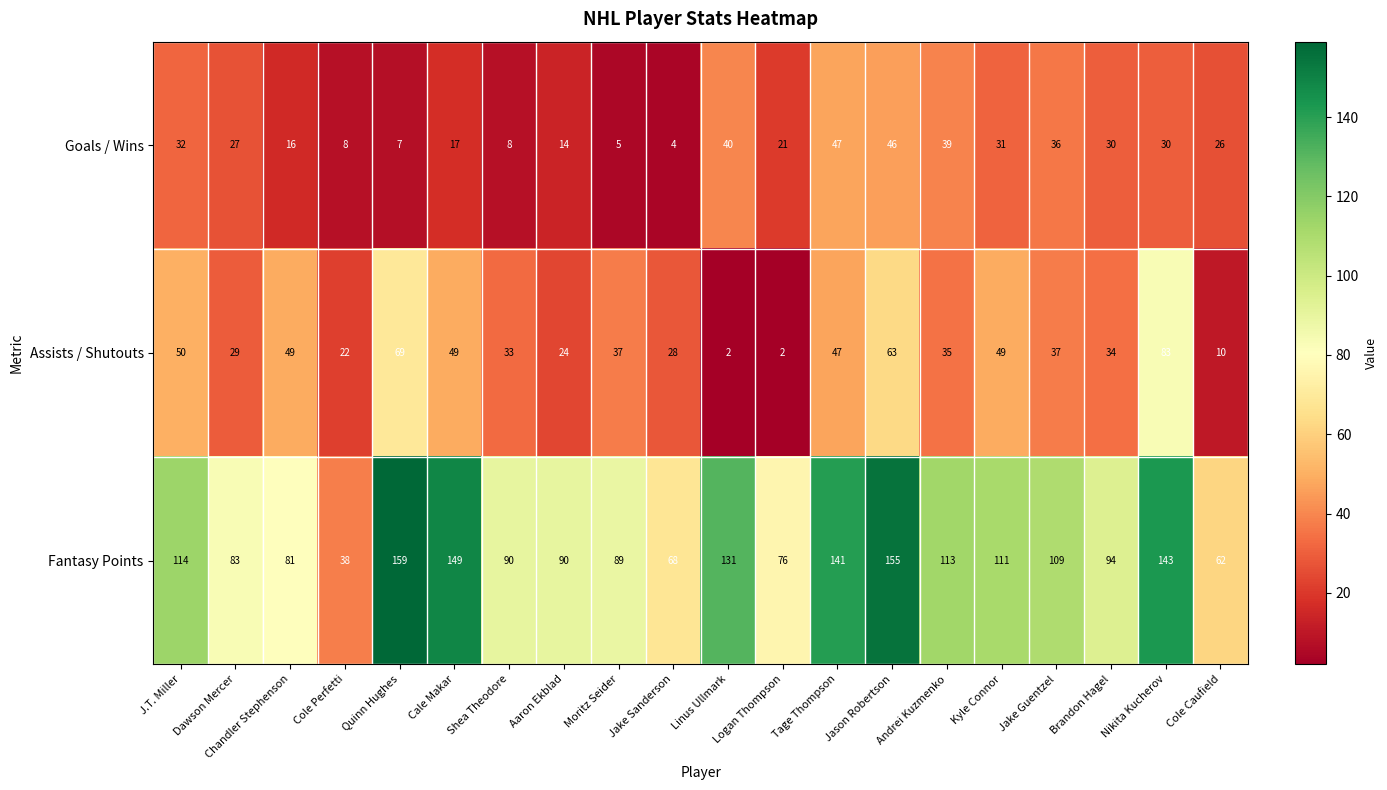

What is the sum of all Goals / Wins values?

484